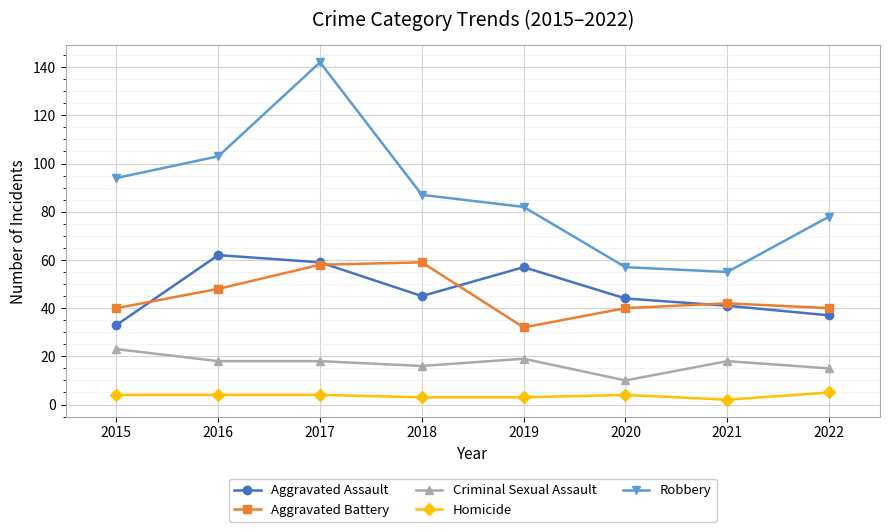

How many interior local valleys does the Robbery series have?

1